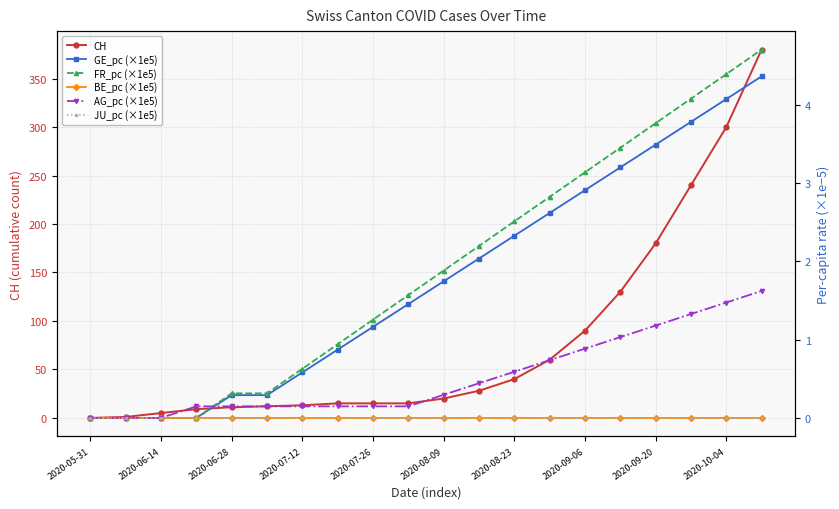

How many data points in CH are above 20?

9